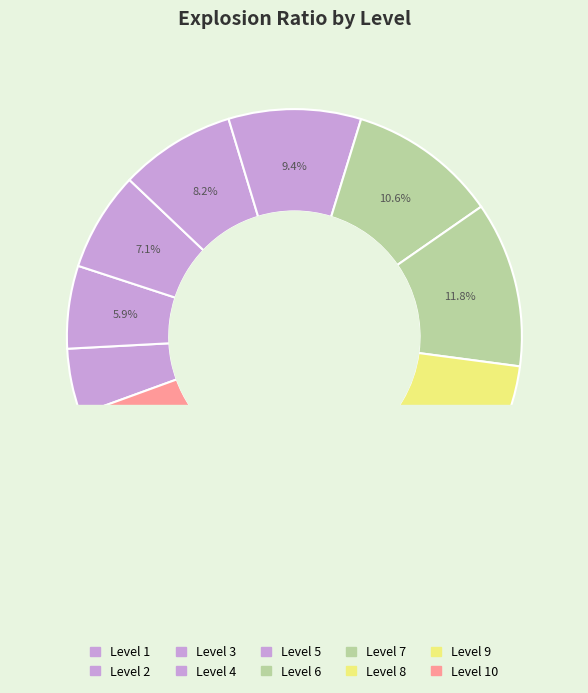

What percentage is the 8 slice, to the nearest percent?

13%